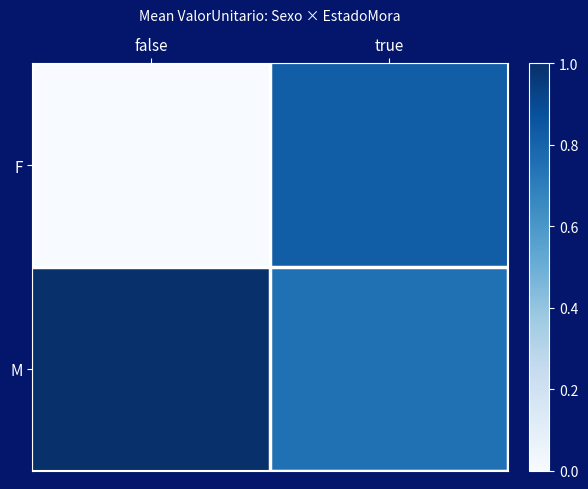

List the series in order of their peak value, lowest first.

F, M